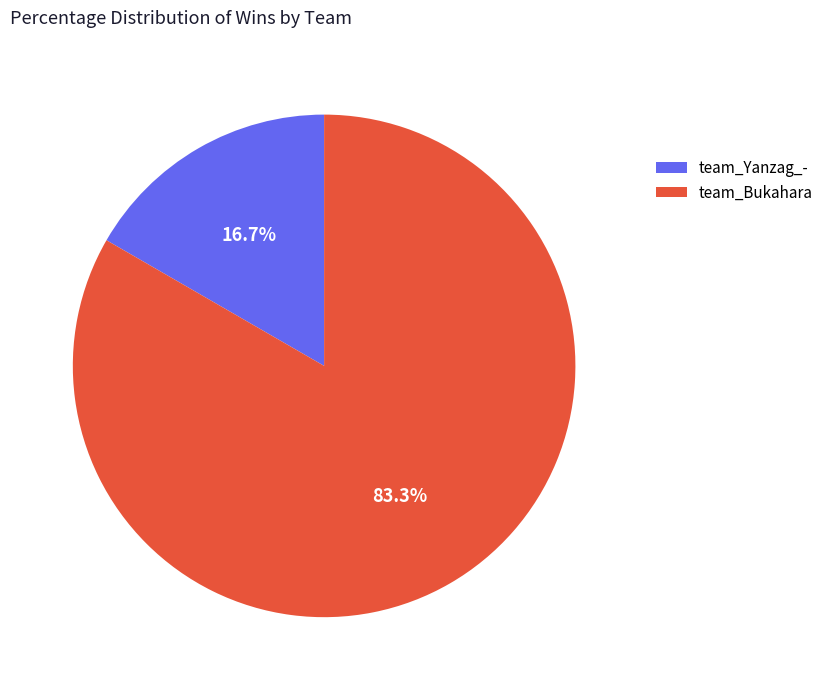

Does team_Bukahara represent more than half of the total?

Yes